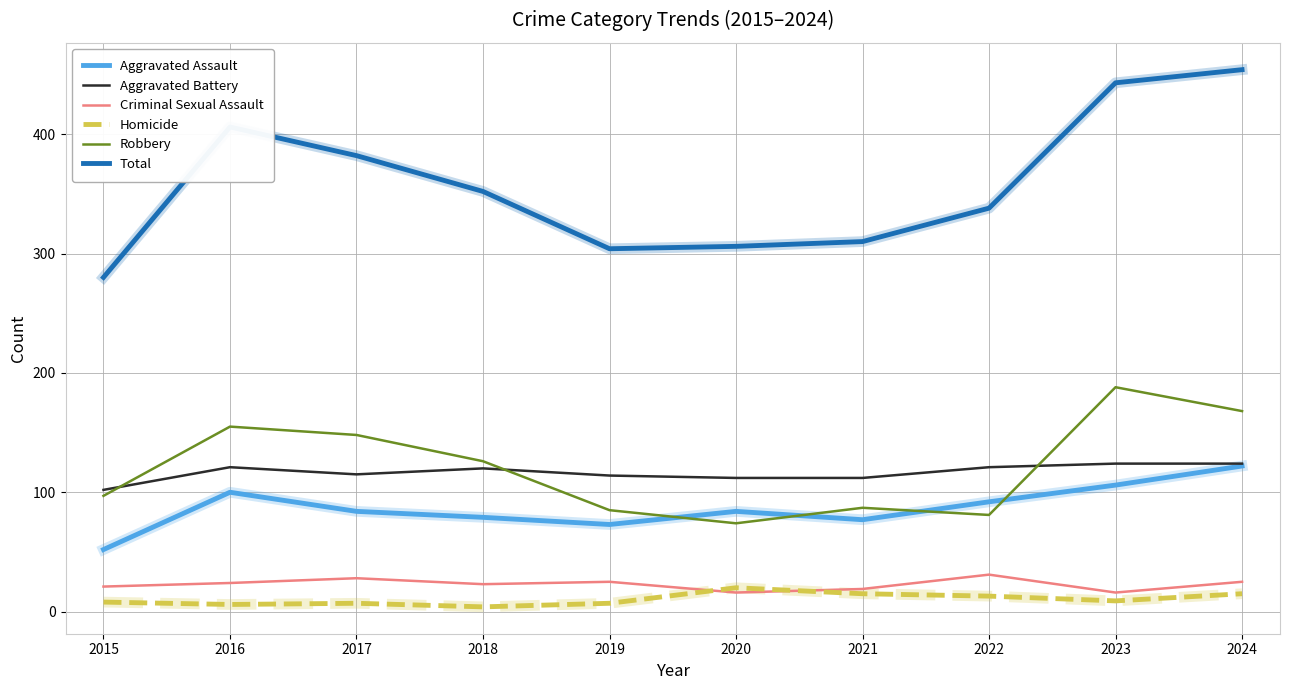

What is the spread (max minus min) of values at 2017?

375